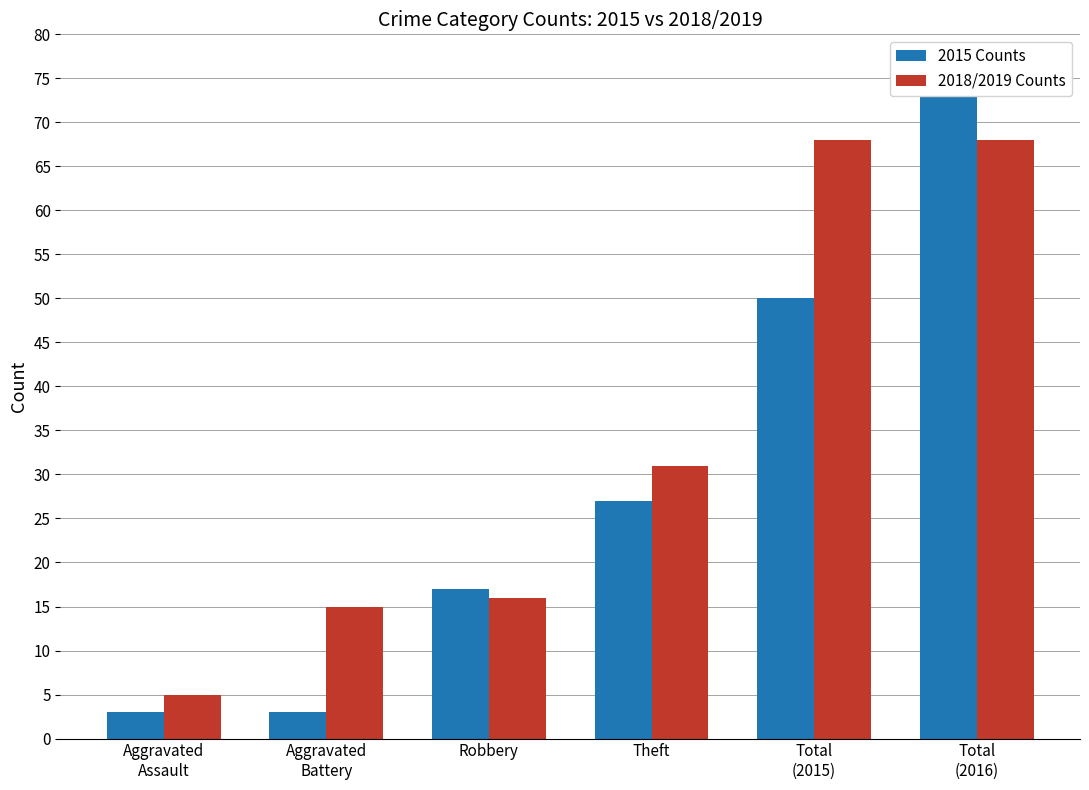

What is the spread (max minus min) of values at Theft?

4